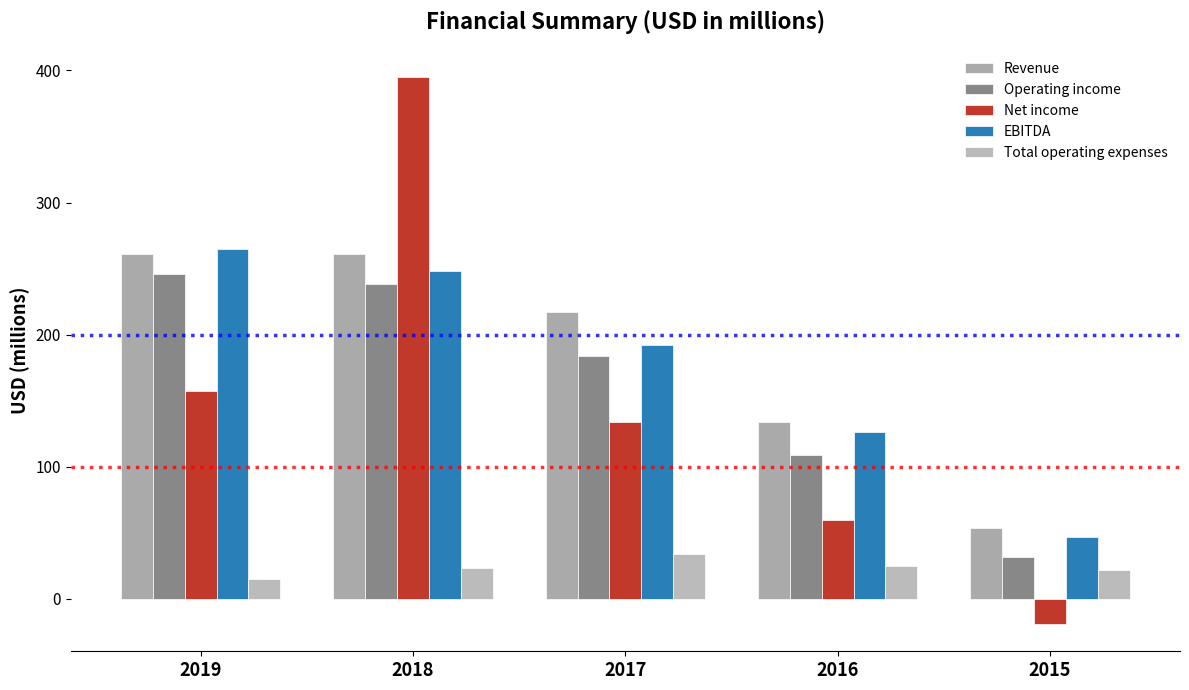

Between 2018 and 2017, which series saw the biggest shift?

Net income